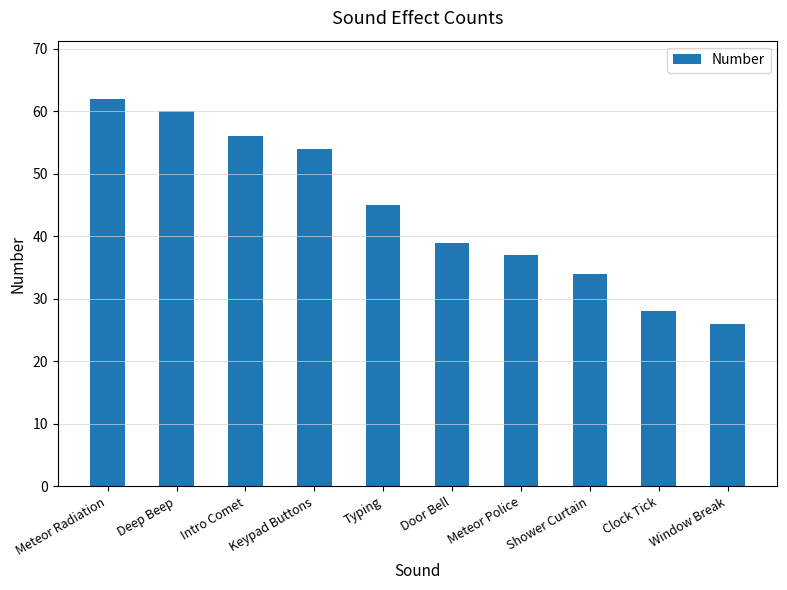

True or false: the data shows 52 at Shower Curtain.

False